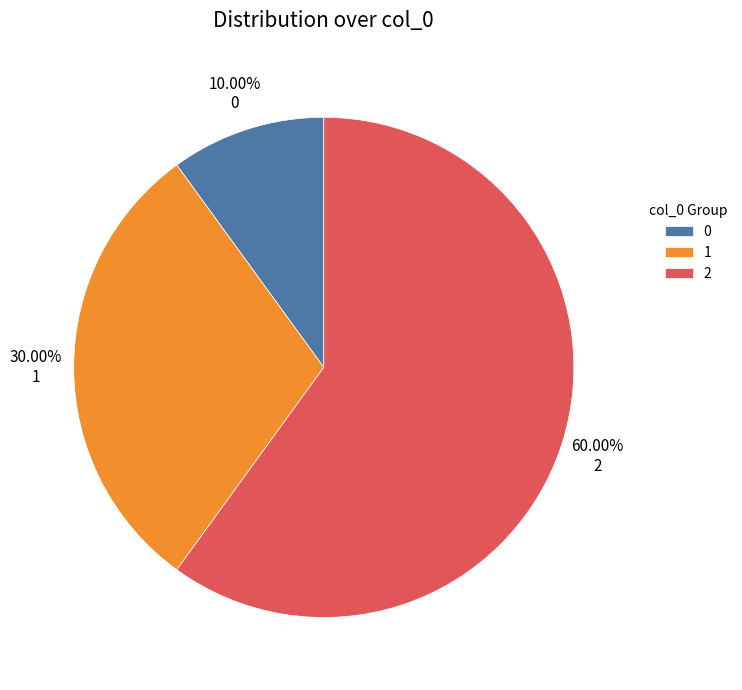

To the nearest percent, what is the combined percentage of 2 and 0?

70%